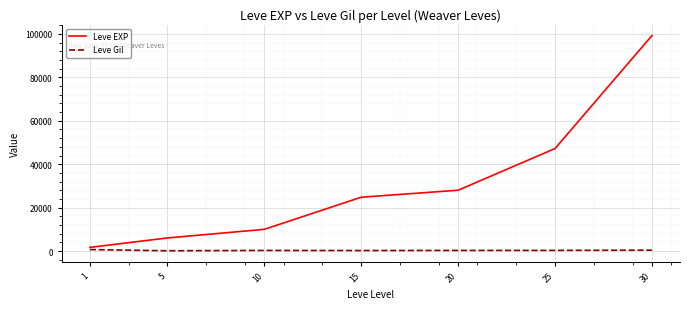

What is the difference between the maximum and minimum values in the Leve EXP series?

97530